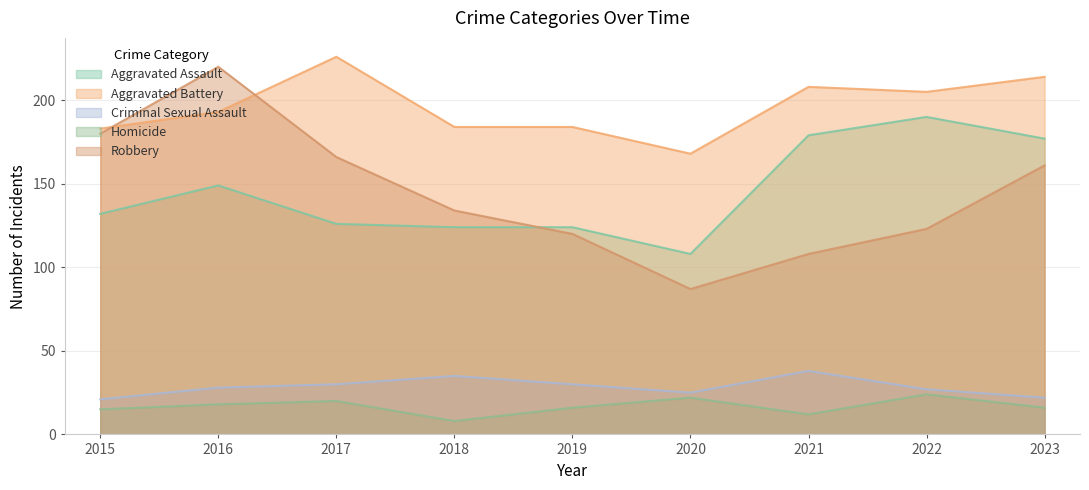

What is the total value across all series at 2020?

410